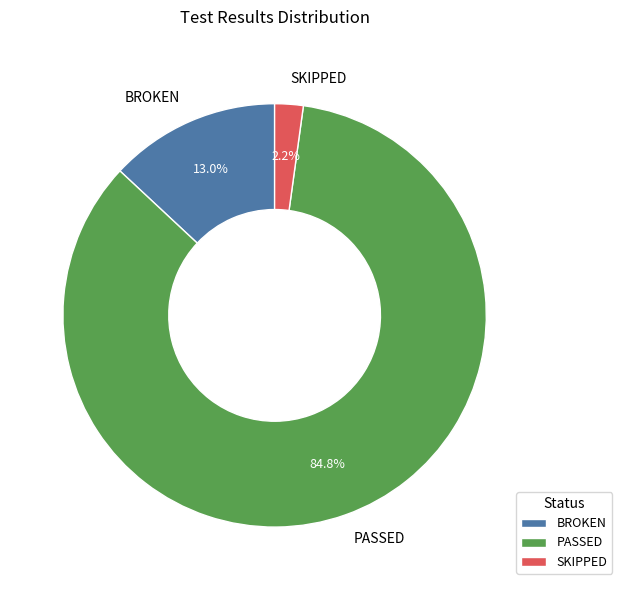

To the nearest percent, what is the average slice percentage?

33%